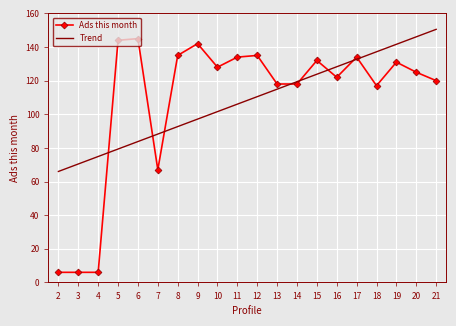

Reading right to left, what are all the values shown in this chart?

Ads this month: 120.0	125.0	131.0	117.0	134.0	122.0	132.0	118.0	118.0	135.0	134.0	128.0	142.0	135.0	67.0	145.0	144.0	6.0	6.0	6.0
Trend: 150.5	146.1	141.6	137.2	132.7	128.3	123.8	119.4	114.9	110.5	106.0	101.6	97.1	92.7	88.2	83.8	79.3	74.9	70.4	66.0